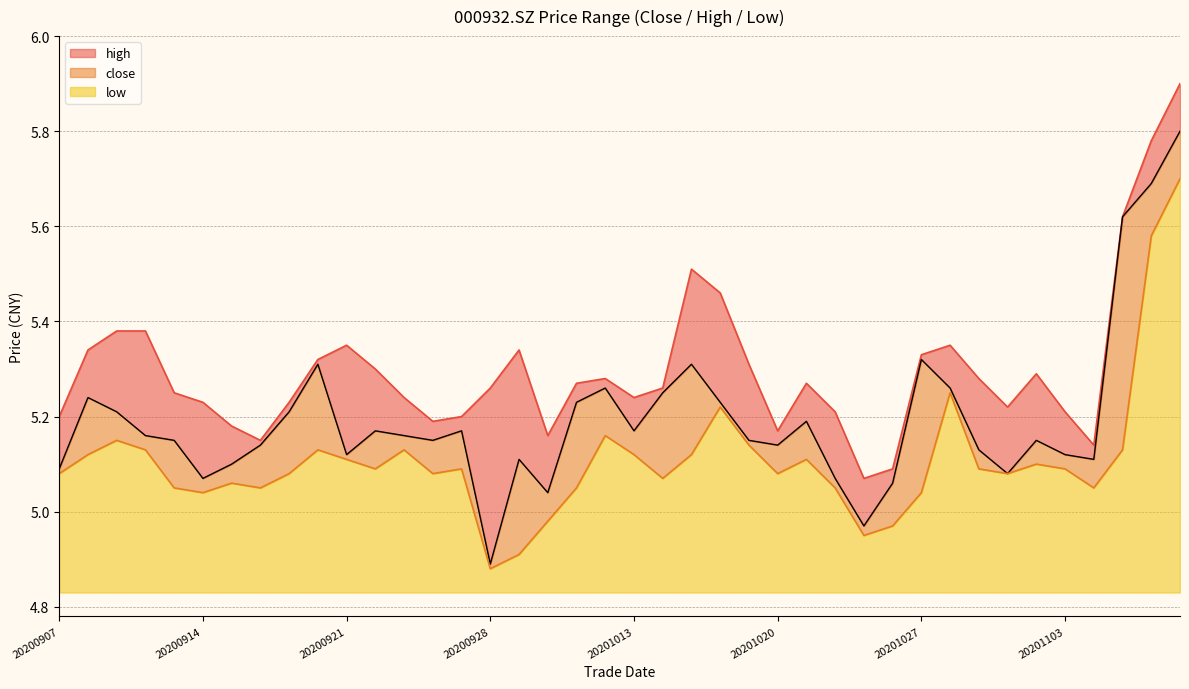

Reading left to right, what are all the values shown in this chart?

close: 5.1	5.2	5.2	5.2	5.2	5.1	5.1	5.1	5.2	5.3	5.1	5.2	5.2	5.2	5.2	4.9	5.1	5.0	5.2	5.3	5.2	5.2	5.3	5.2	5.2	5.1	5.2	5.1	5.0	5.1	5.3	5.3	5.1	5.1	5.2	5.1	5.1	5.6	5.7	5.8
high: 5.2	5.3	5.4	5.4	5.2	5.2	5.2	5.2	5.2	5.3	5.3	5.3	5.2	5.2	5.2	5.3	5.3	5.2	5.3	5.3	5.2	5.3	5.5	5.5	5.3	5.2	5.3	5.2	5.1	5.1	5.3	5.3	5.3	5.2	5.3	5.2	5.1	5.6	5.8	5.9
low: 5.1	5.1	5.2	5.1	5.0	5.0	5.1	5.0	5.1	5.1	5.1	5.1	5.1	5.1	5.1	4.9	4.9	5.0	5.0	5.2	5.1	5.1	5.1	5.2	5.1	5.1	5.1	5.0	5.0	5.0	5.0	5.2	5.1	5.1	5.1	5.1	5.0	5.1	5.6	5.7